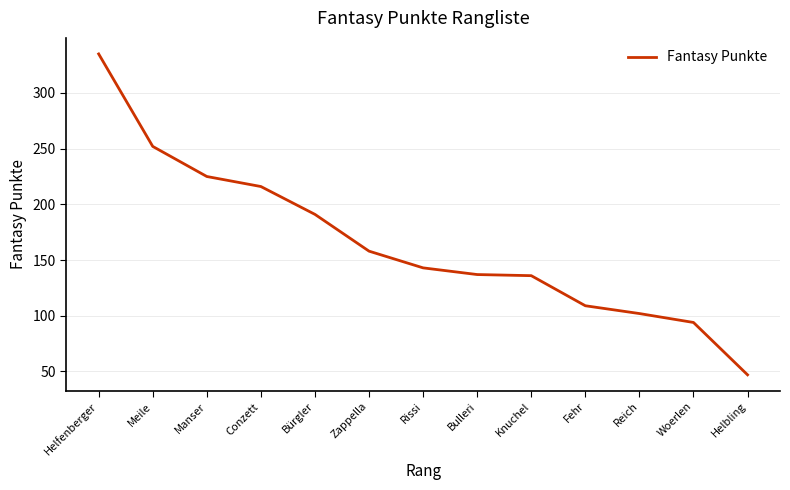

What is the difference between the maximum and minimum values?

288